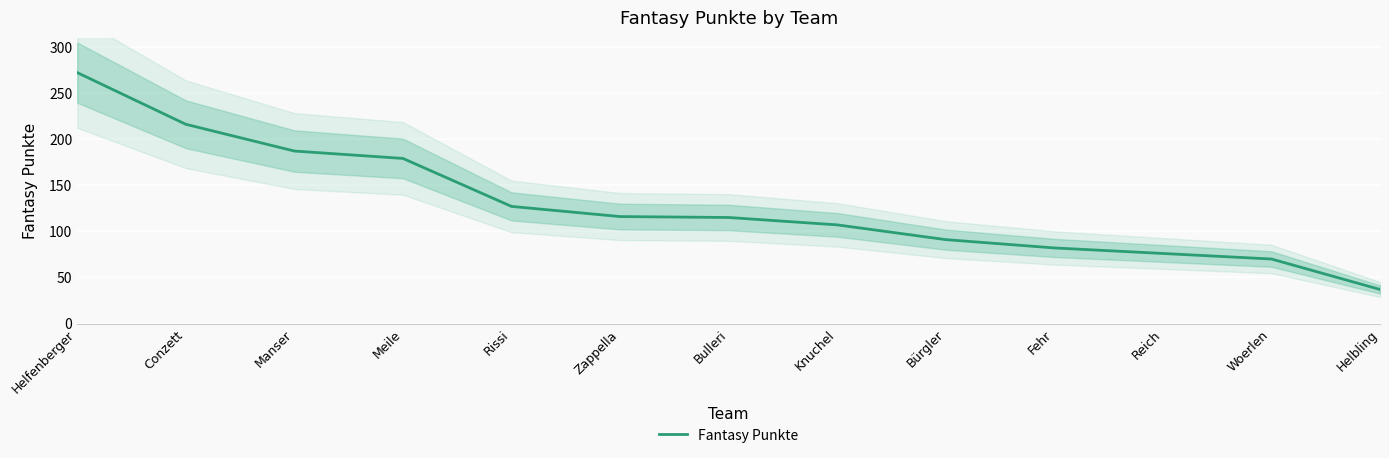

The value at Woerlen is 23. True or false?

False